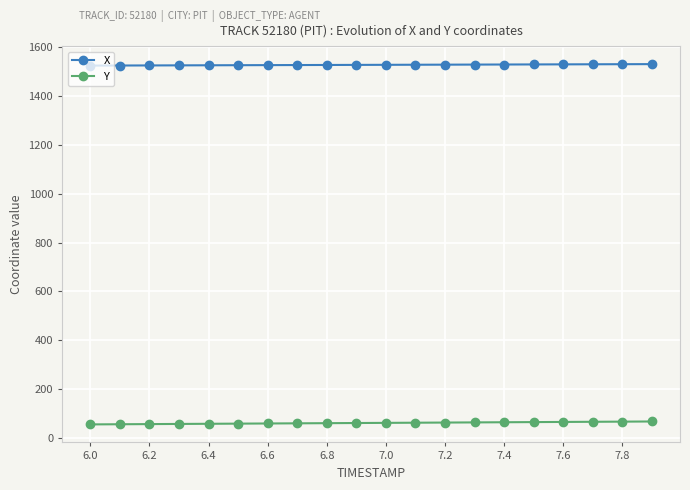

What is the average value of the X series?

1528.5